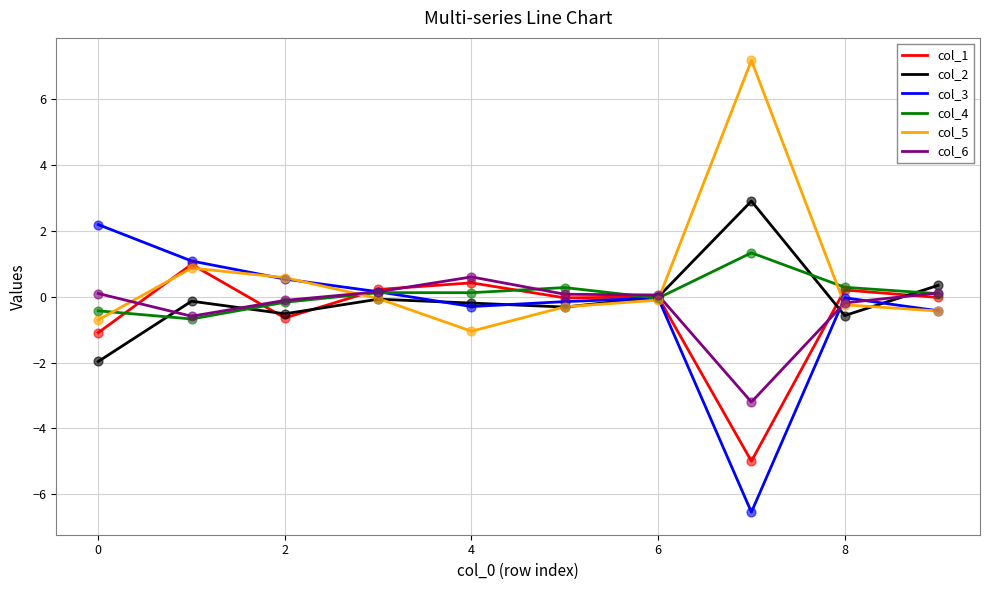

What is the minimum value shown in the chart?

-6.5